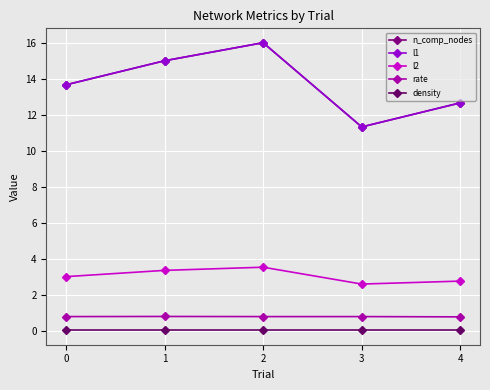

True or false: n_comp_nodes and density cross at least once.

False